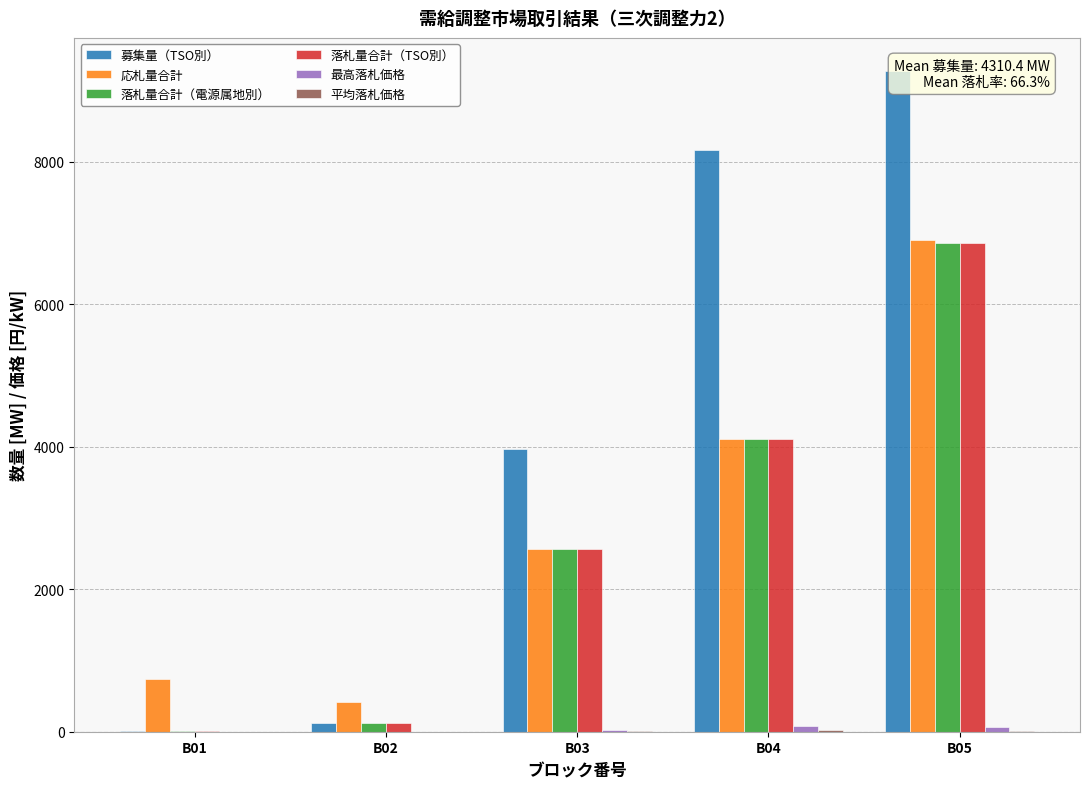

Which category has the highest value in the 落札量合計（電源属地別） series?

B05